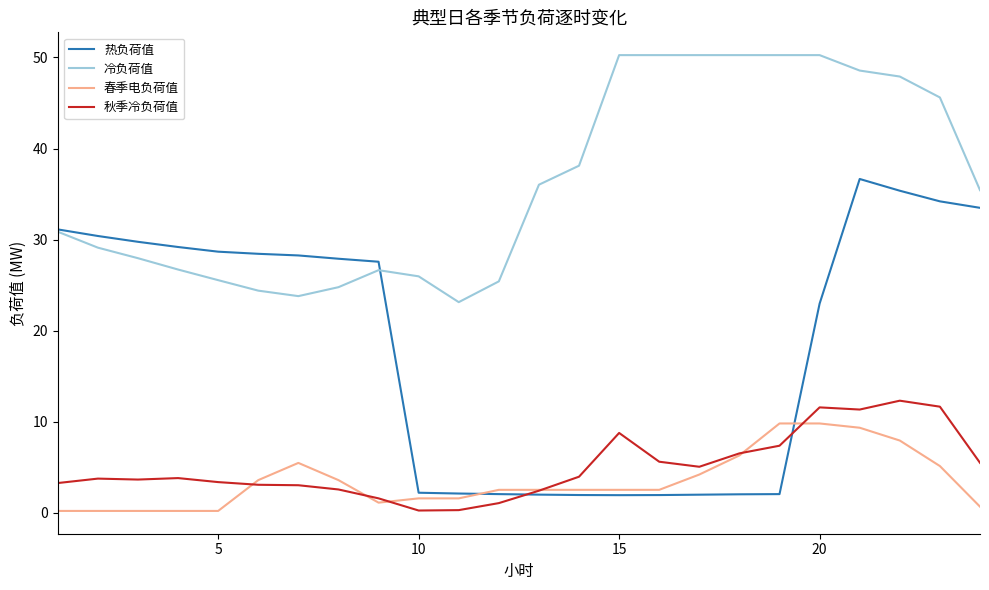

Does the chart display data point markers on the line(s)?

No